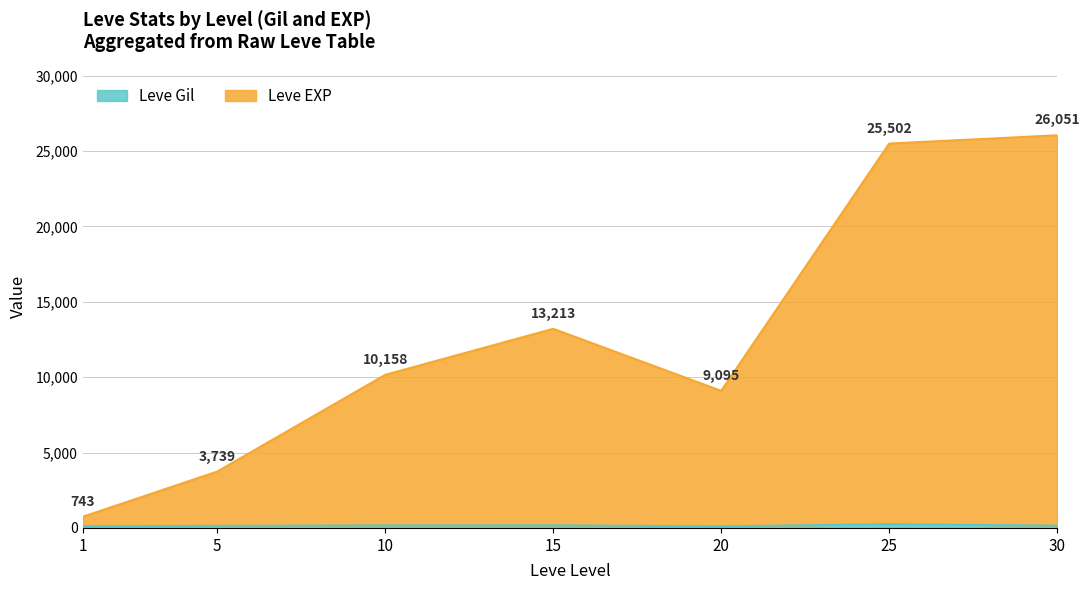

True or false: Leve EXP has more than 0 points higher than both neighbors.

True